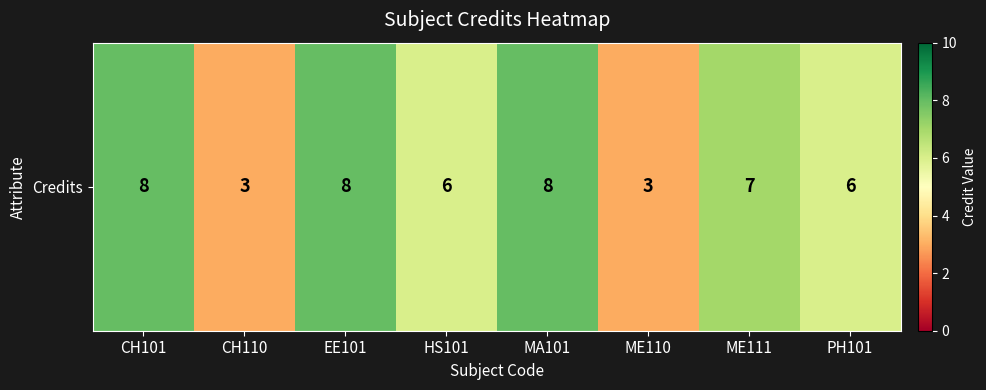

Count the values in the range 6 to 8.

6